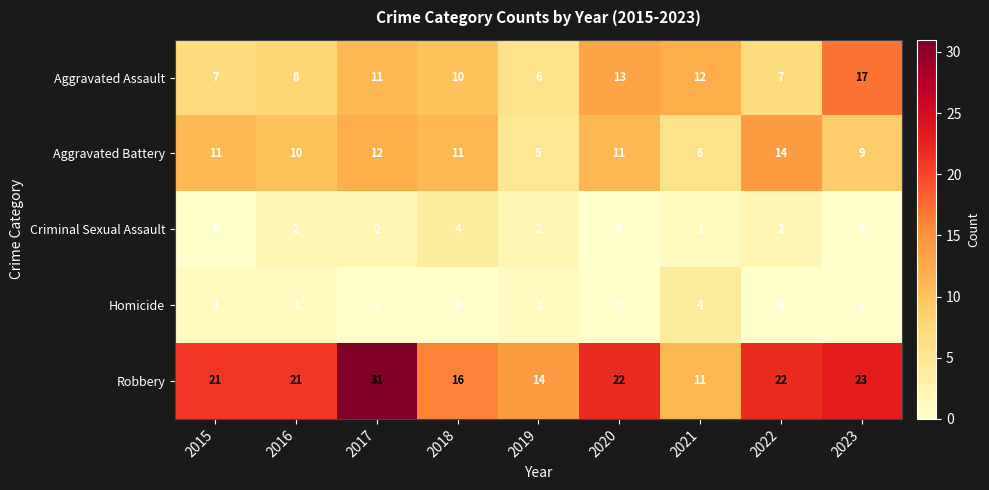

Is it true that Robbery equals 7 at 2017?

False